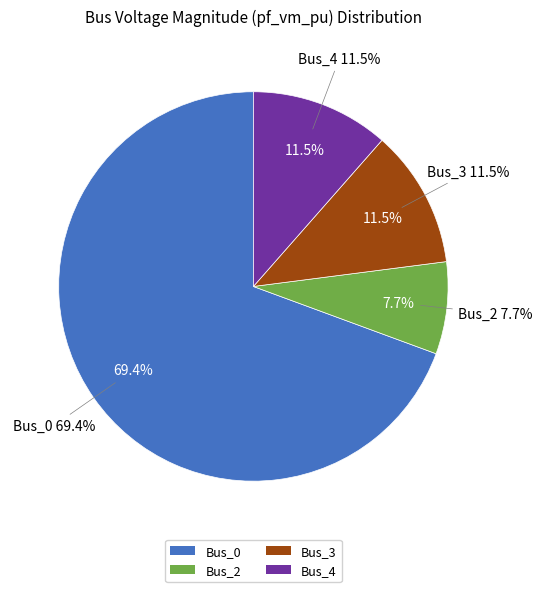

Rank the categories by value from highest to lowest.

Bus_0, Bus_3, Bus_4, Bus_2